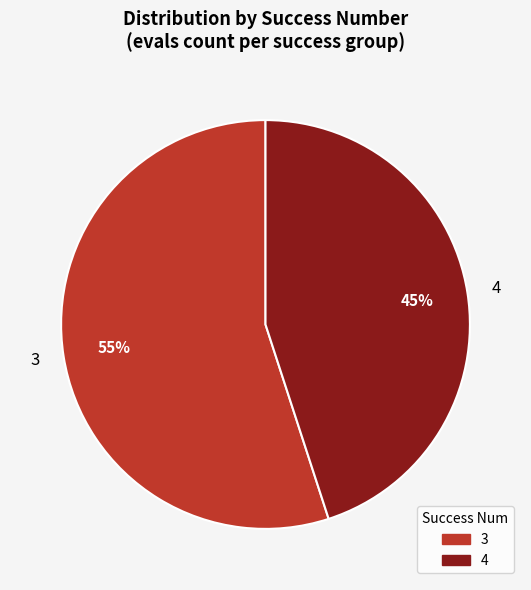

Which has a higher value, 4 or 3?

3